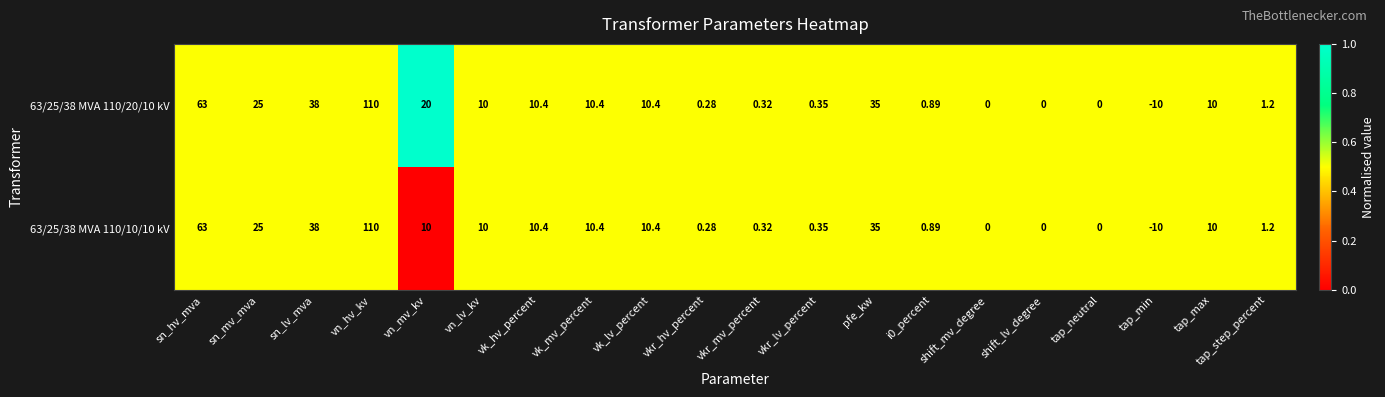

What is the maximum value shown in the chart?

110.0